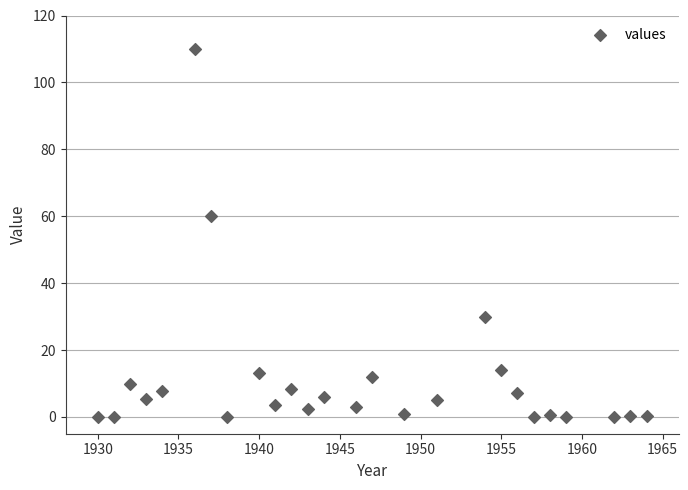

What is the range of X values (max minus min)?

34.0